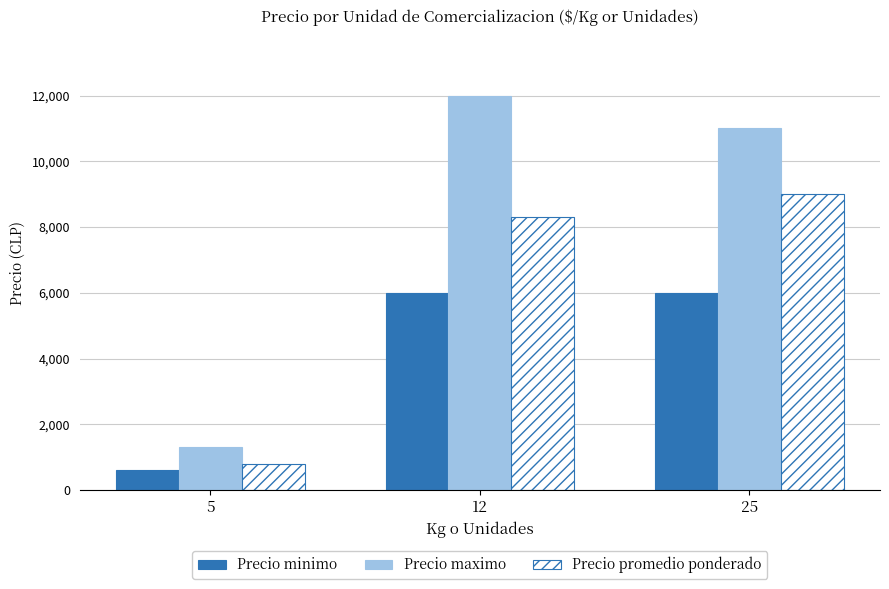

The Precio maximo series shows 1817 at 5. True or false?

False